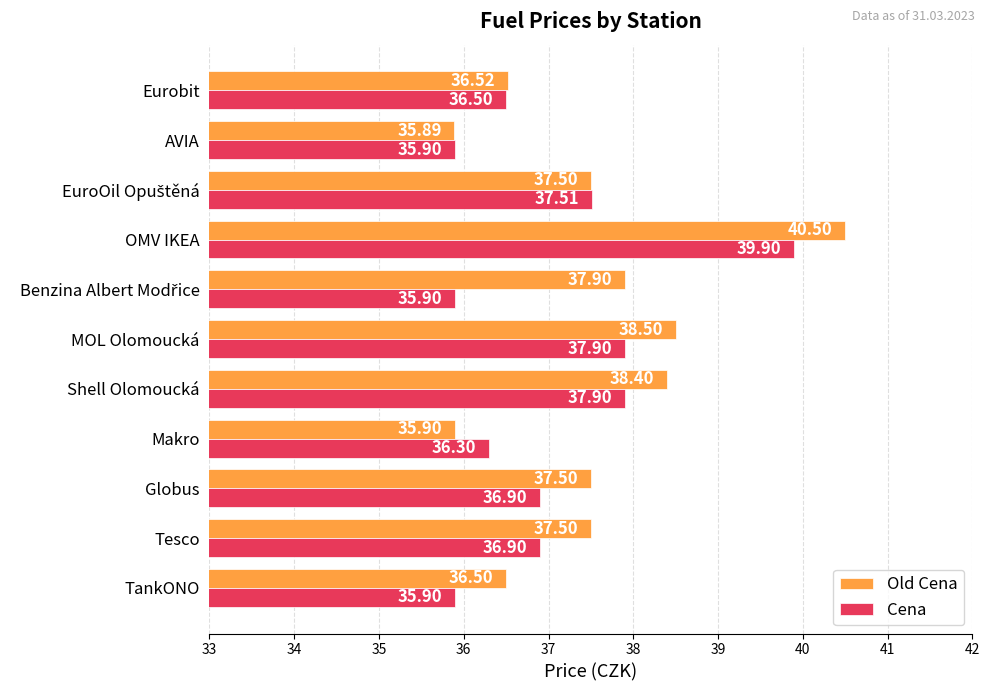

What is the difference between the highest and lowest values at MOL Olomoucká?

0.6